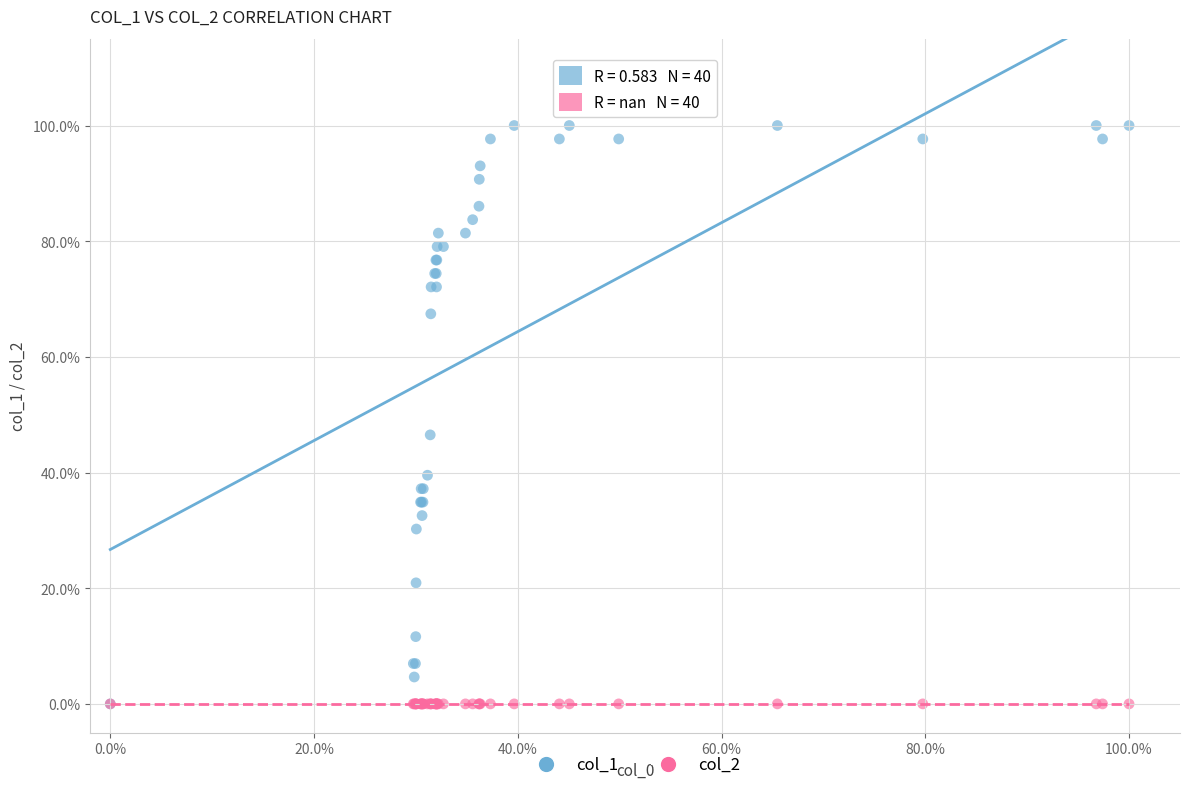

What are all the series names shown in the legend?

col_1, col_2